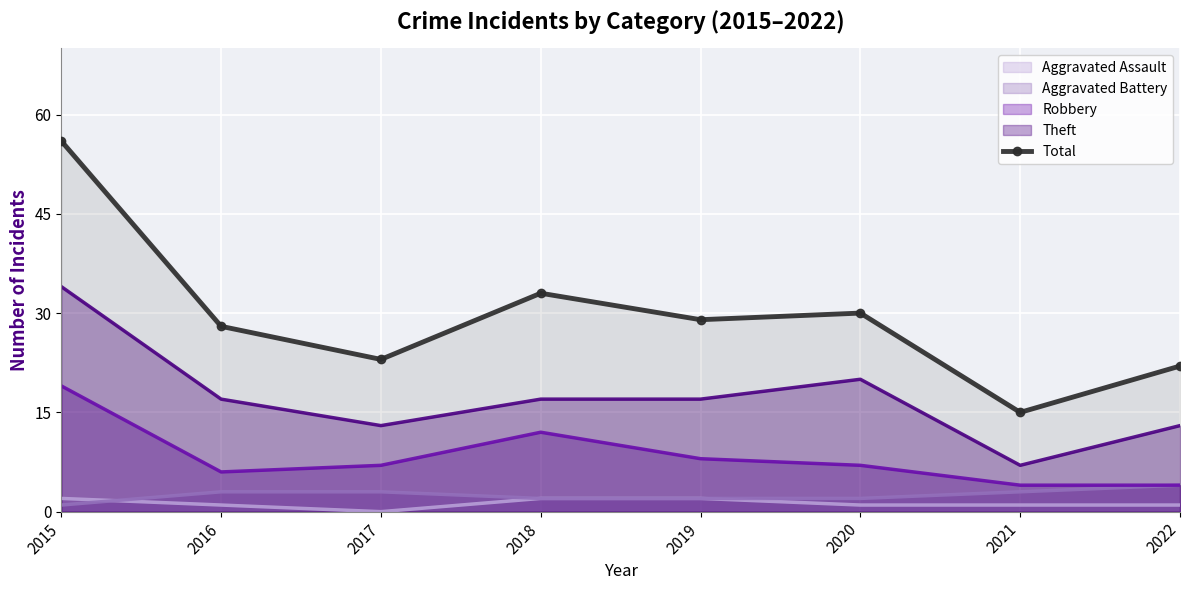

What is the maximum value shown in the chart?

56